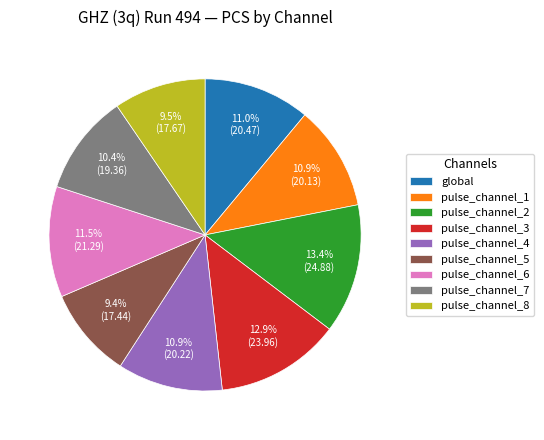

How many segments does this pie chart have?

9